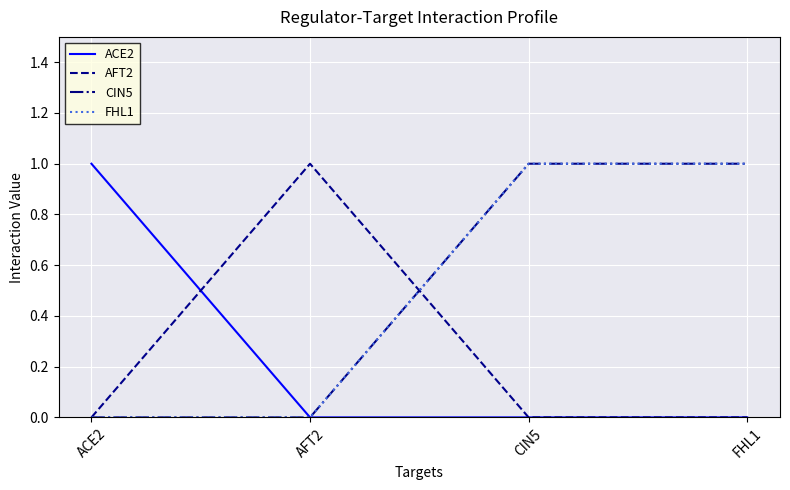

Which series ends up on top after the final intersection of ACE2 and AFT2?

AFT2